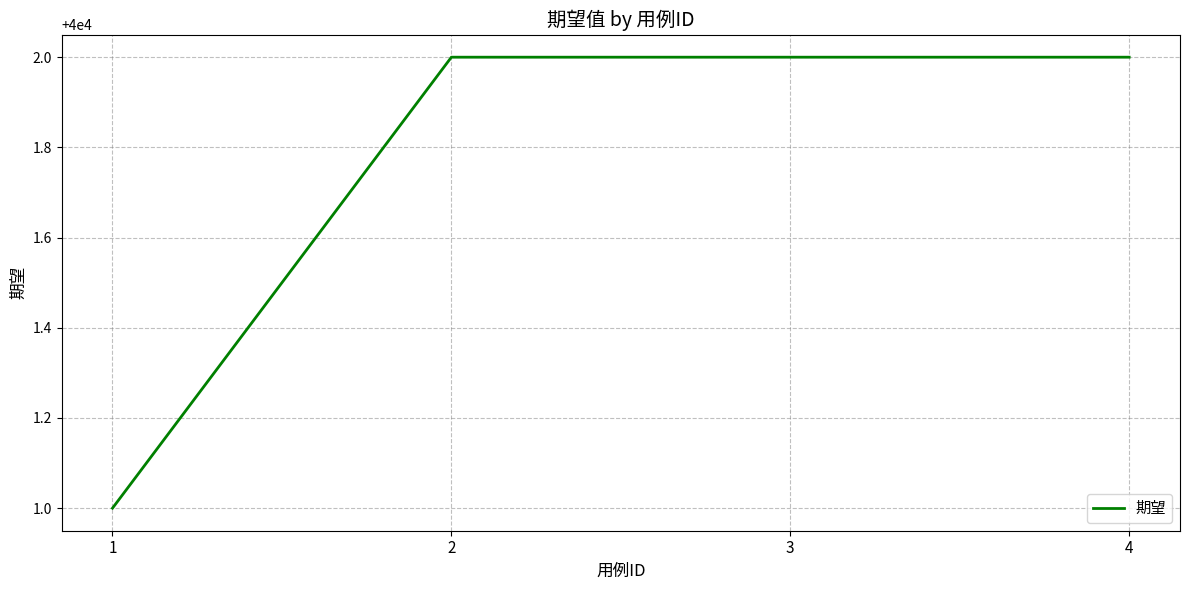

Is this an area chart (filled region under the line)?

No